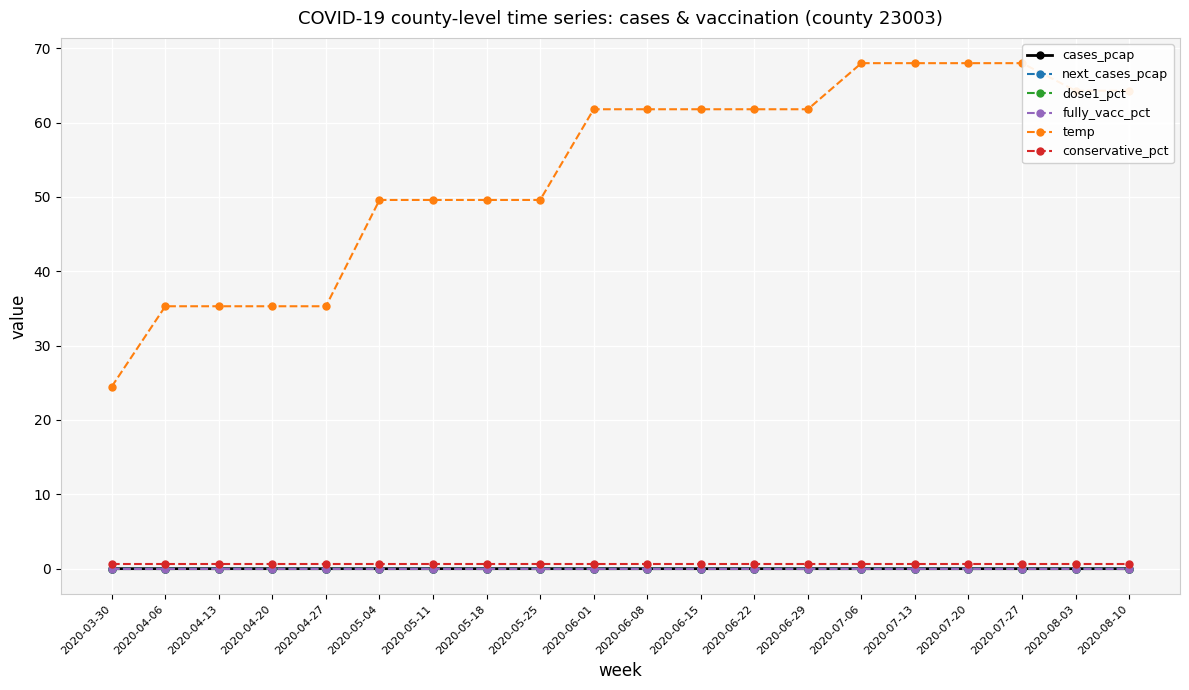

What is the label of the 17th point from the right?

2020-04-20